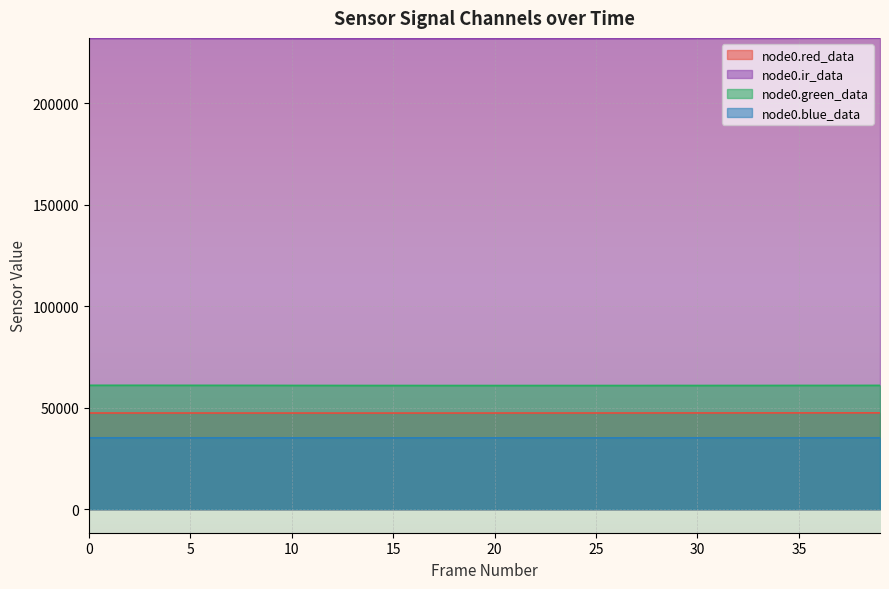

Is it true that node0.blue_data equals 35154 at 12?

True